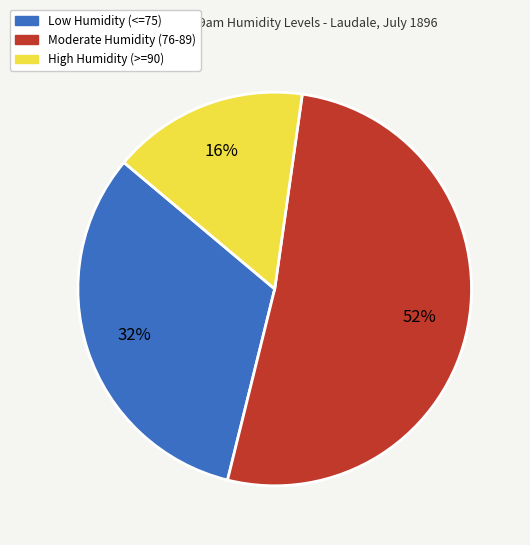

Rank the categories by value from highest to lowest.

Moderate Humidity (76-89), Low Humidity (<=75), High Humidity (>=90)